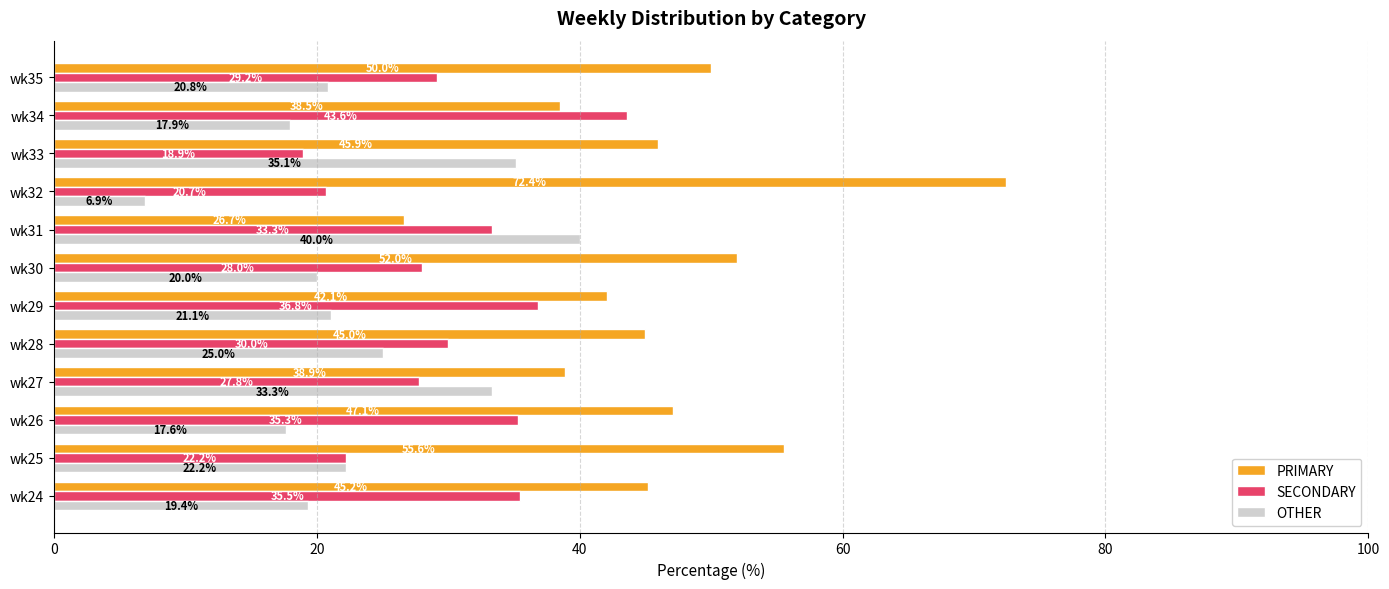

What is the difference between the SECONDARY values at wk26 and wk29?

1.5